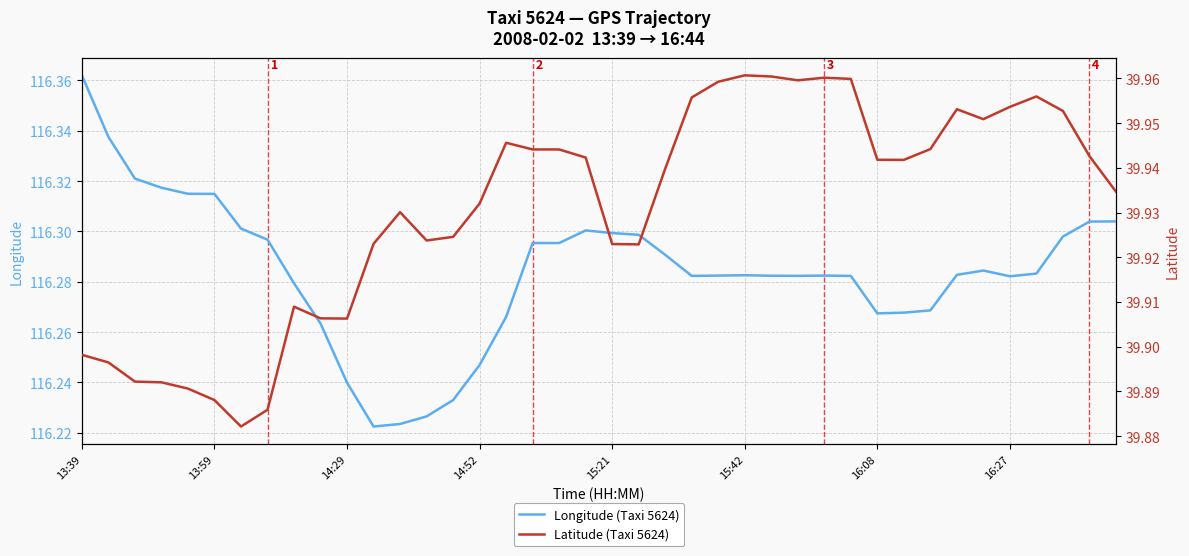

What is the total value across all series at 22?

156.2